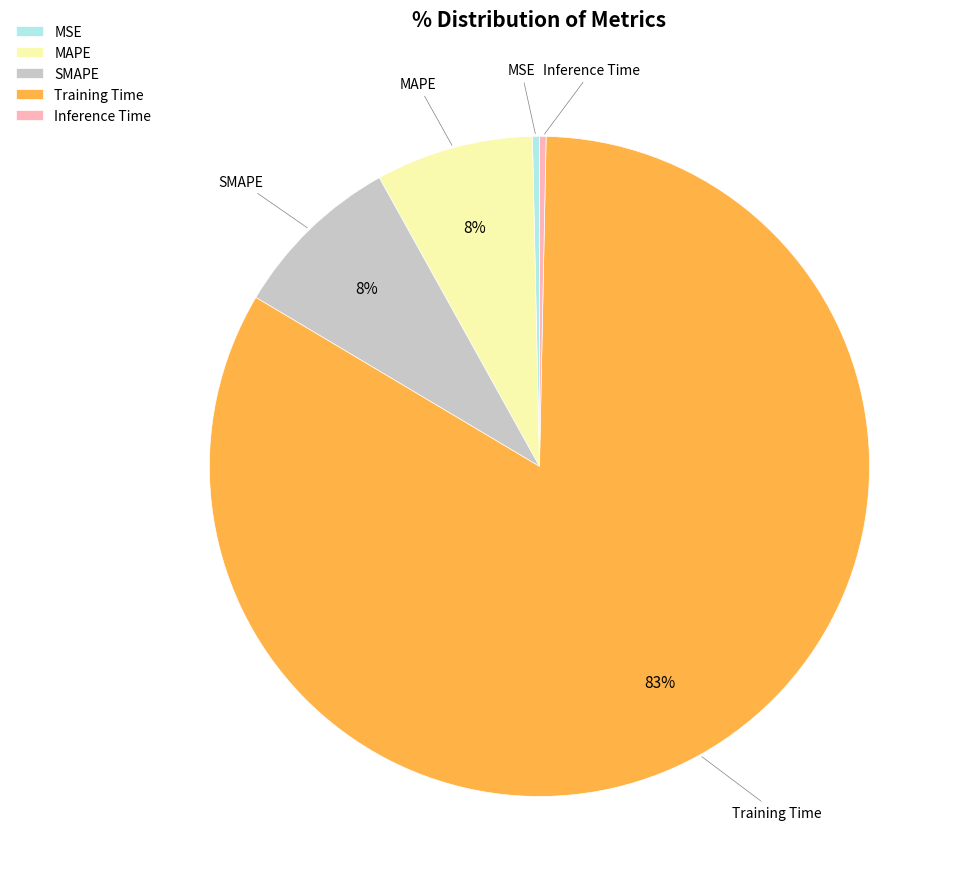

Which slice is the largest?

Training Time